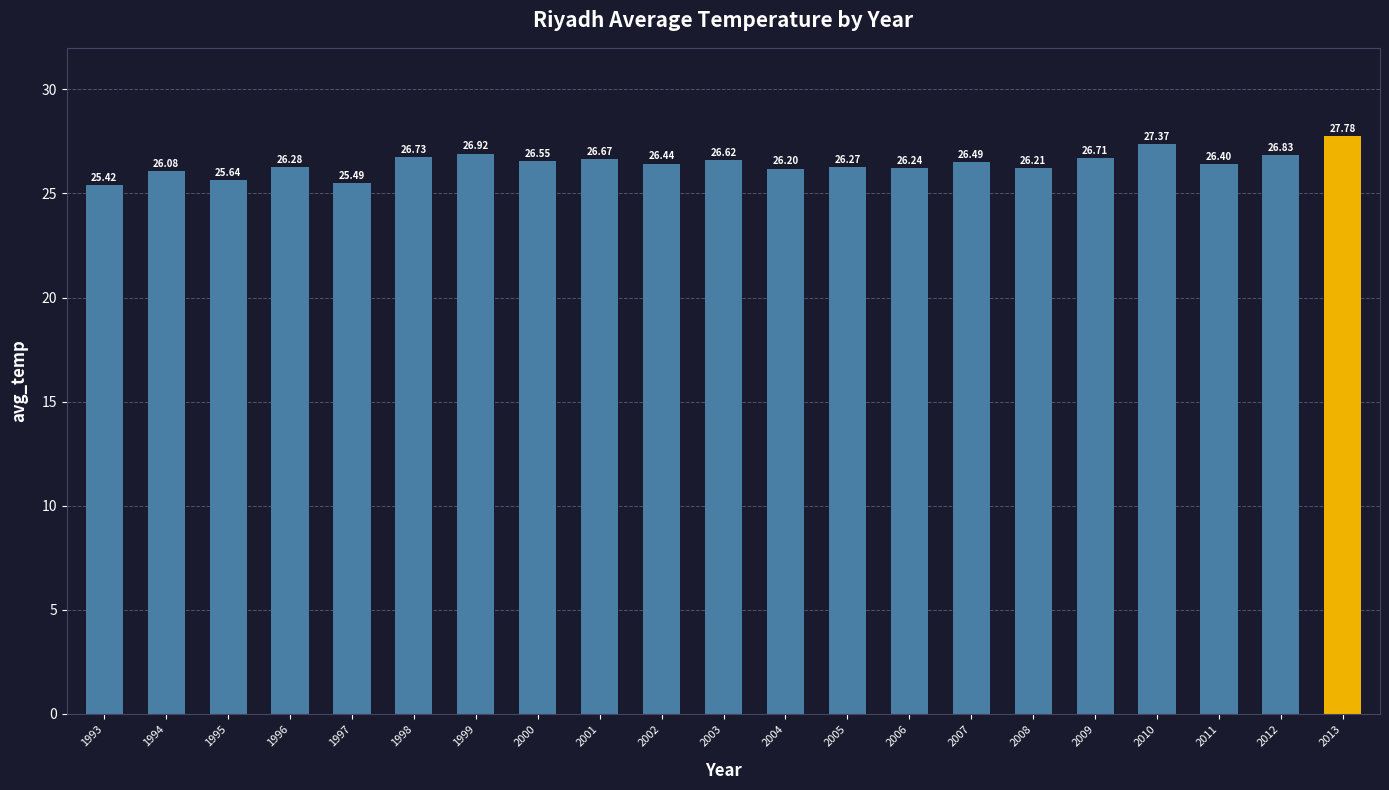

Rank the categories by value from lowest to highest.

1993, 1997, 1995, 1994, 2004, 2008, 2006, 2005, 1996, 2011, 2002, 2007, 2000, 2003, 2001, 2009, 1998, 2012, 1999, 2010, 2013